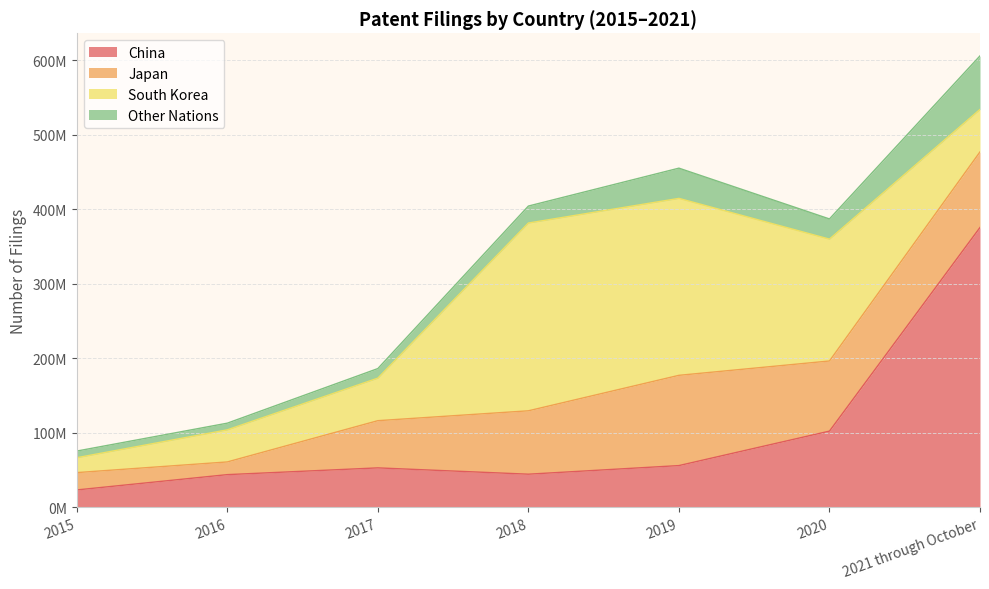

How many lines are shown in the chart?

4